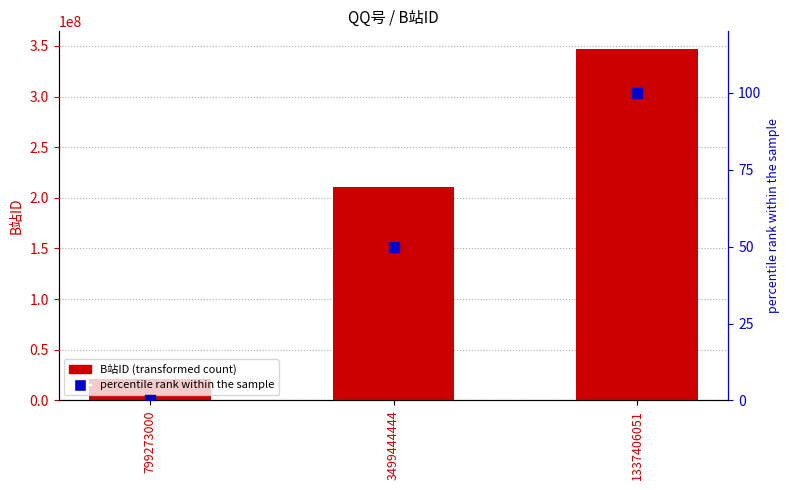

What are all the series names shown in the legend?

B站ID, percentile rank within the sample